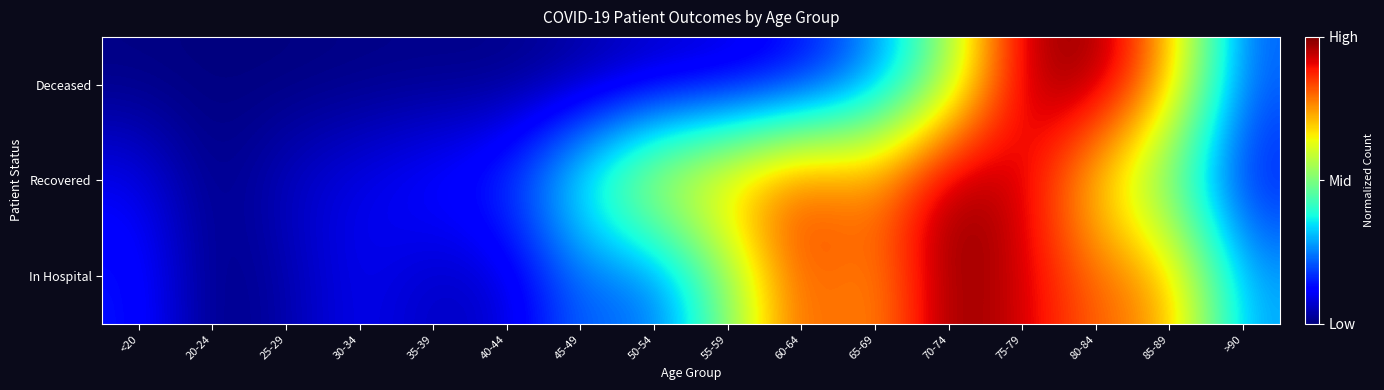

At how many categories does at least one series exceed 0?

15